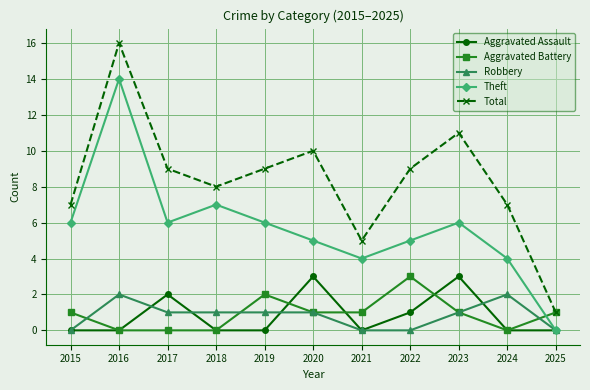

Which series has the largest range (max minus min)?

Total